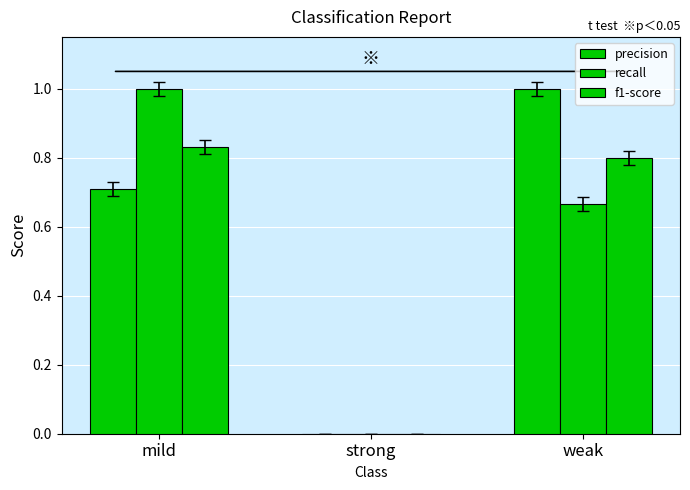

Between strong and mild, which is larger?

mild